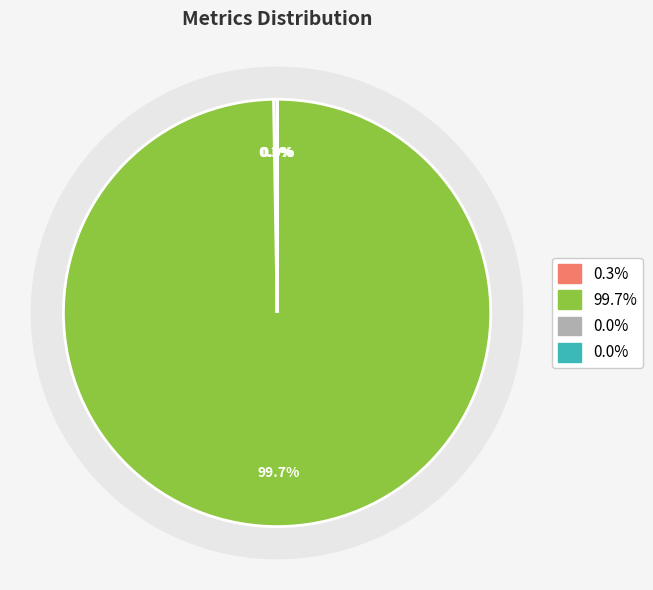

Is it true that Training Time is 13% of the pie?

False